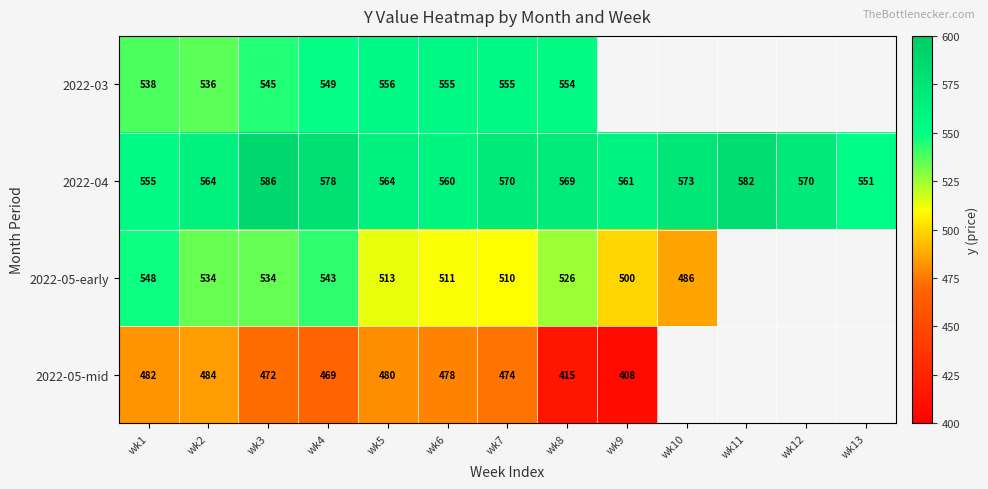

At how many categories does at least one series exceed 522?

13